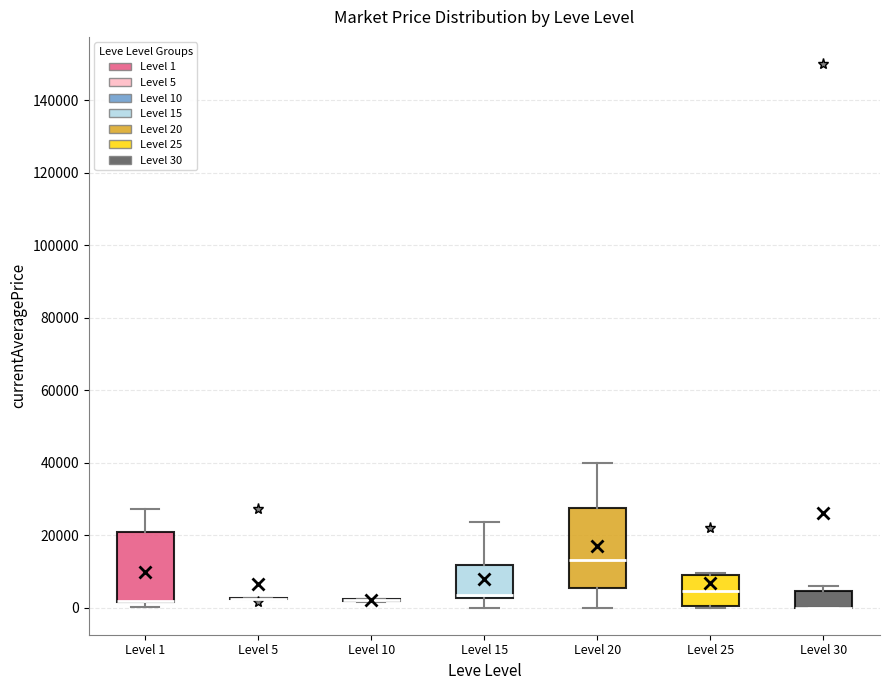

Reading left to right, read every box against the y-axis: the position of its median line, the range the box covers, and the ends of its whiskers. The values are not printed on the chart, so give them approximately, as read against the axis.

Level 1: median 2000 (drawn on the box's lower edge), box 2000 to 20000, whiskers 0 to 28000
Level 5: box collapsed to a line at 2000, whiskers 2000 to 2000
Level 10: box collapsed to a line at 2000, whiskers 2000 to 2000
Level 15: median 4000, box 2000 to 12000, whiskers 0 to 24000
Level 20: median 14000, box 6000 to 28000, whiskers 0 to 40000
Level 25: median 4000, box 0 to 8000, whiskers 0 to 10000
Level 30: median 0 (drawn on the box's lower edge), box 0 to 4000, whiskers 0 to 6000